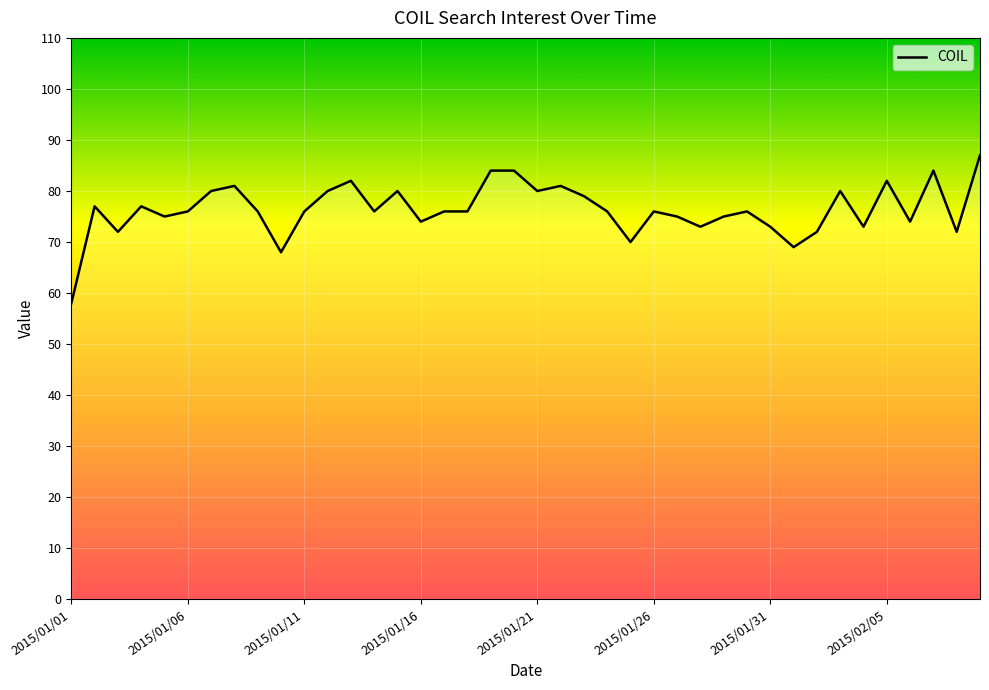

Reading right to left, what are all the values shown in this chart?

87	72	84	74	82	73	80	72	69	73	76	75	73	75	76	70	76	79	81	80	84	84	76	76	74	80	76	82	80	76	68	76	81	80	76	75	77	72	77	58